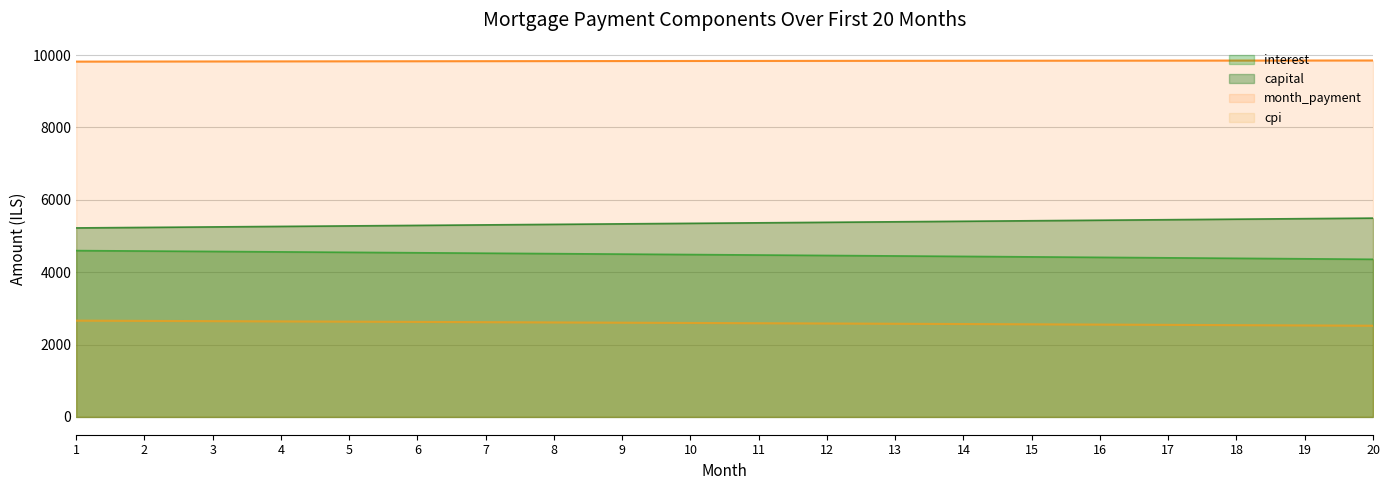

At how many categories does at least one series exceed 5539?

20